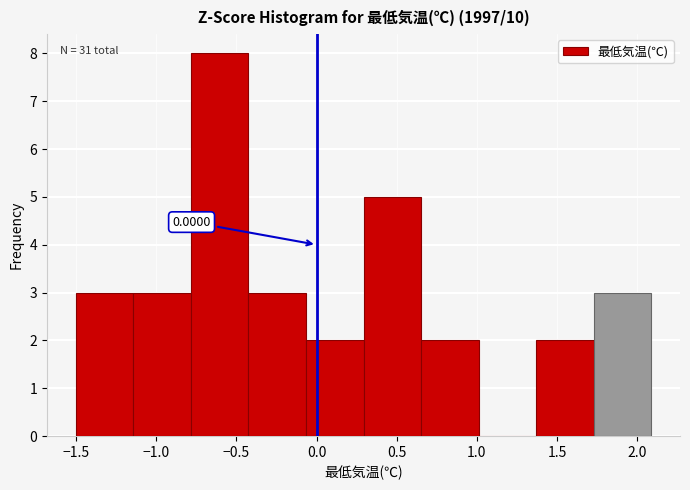

Over which range of the x-axis is the bar tallest?

-0.80 to -0.45